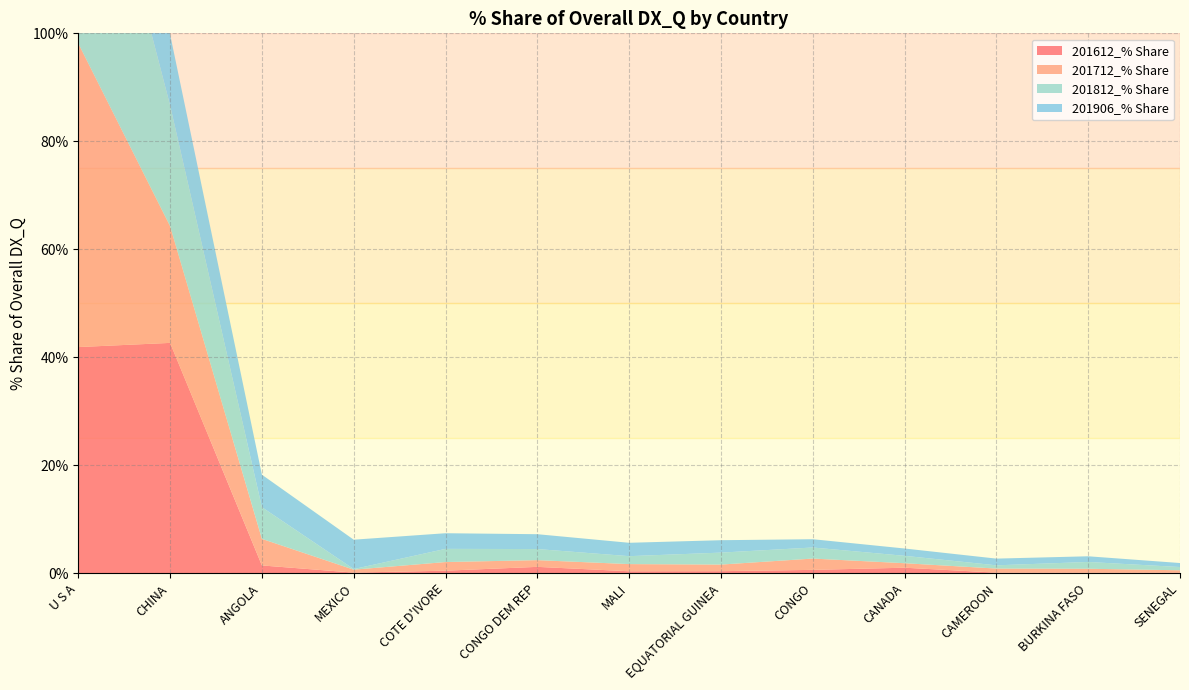

Reading left to right, transcribe all the data shown in this chart.

201612_% Share: U S A=41.9	CHINA=42.7	ANGOLA=1.5	MEXICO=0.1	COTE D'IVORE=0.5	CONGO DEM REP=1.2	MALI=0.4	EQUATORIAL GUINEA=0.4	CONGO=0.6	CANADA=1.0	CAMEROON=0.1	BURKINA FASO=0.1	SENEGAL=0.1
201712_% Share: U S A=56.2	CHINA=21.6	ANGOLA=4.9	MEXICO=0.5	COTE D'IVORE=1.6	CONGO DEM REP=1.2	MALI=1.3	EQUATORIAL GUINEA=1.2	CONGO=2.1	CANADA=0.8	CAMEROON=0.8	BURKINA FASO=0.7	SENEGAL=0.4
201812_% Share: U S A=53.8	CHINA=22.4	ANGOLA=5.9	MEXICO=0.1	COTE D'IVORE=2.4	CONGO DEM REP=2.1	MALI=1.5	EQUATORIAL GUINEA=2.2	CONGO=2.1	CANADA=1.4	CAMEROON=0.6	BURKINA FASO=1.3	SENEGAL=0.6
201906_% Share: U S A=55.4	CHINA=13.1	ANGOLA=6.0	MEXICO=5.4	COTE D'IVORE=2.9	CONGO DEM REP=2.8	MALI=2.5	EQUATORIAL GUINEA=2.3	CONGO=1.5	CANADA=1.4	CAMEROON=1.2	BURKINA FASO=1.1	SENEGAL=0.7